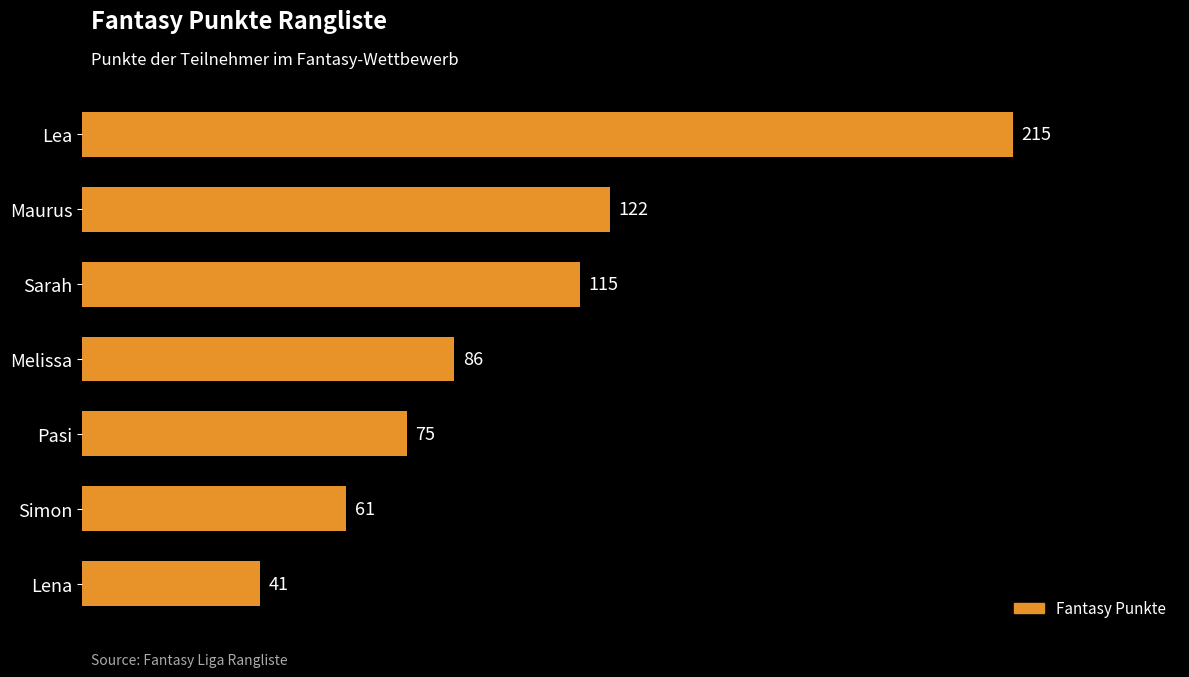

Reading bottom to top, what are all the values shown in this chart?

Lena=41	Simon=61	Pasi=75	Melissa=86	Sarah=115	Maurus=122	Lea=215